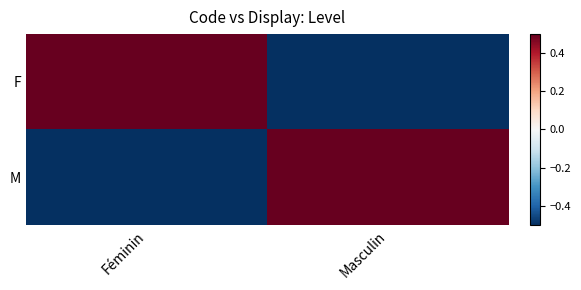

At Masculin, list the series in order from smallest to largest.

F, M